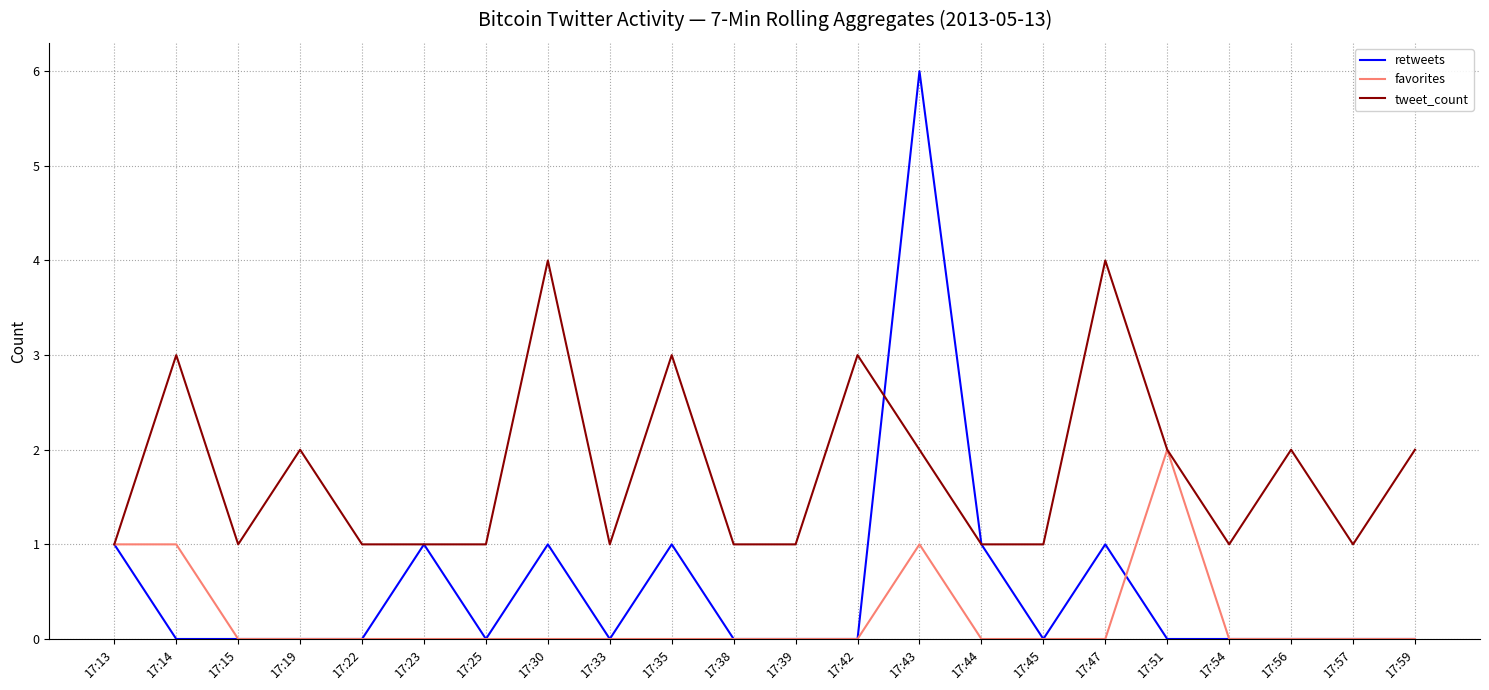

Which category has the highest value across all series?

17:43